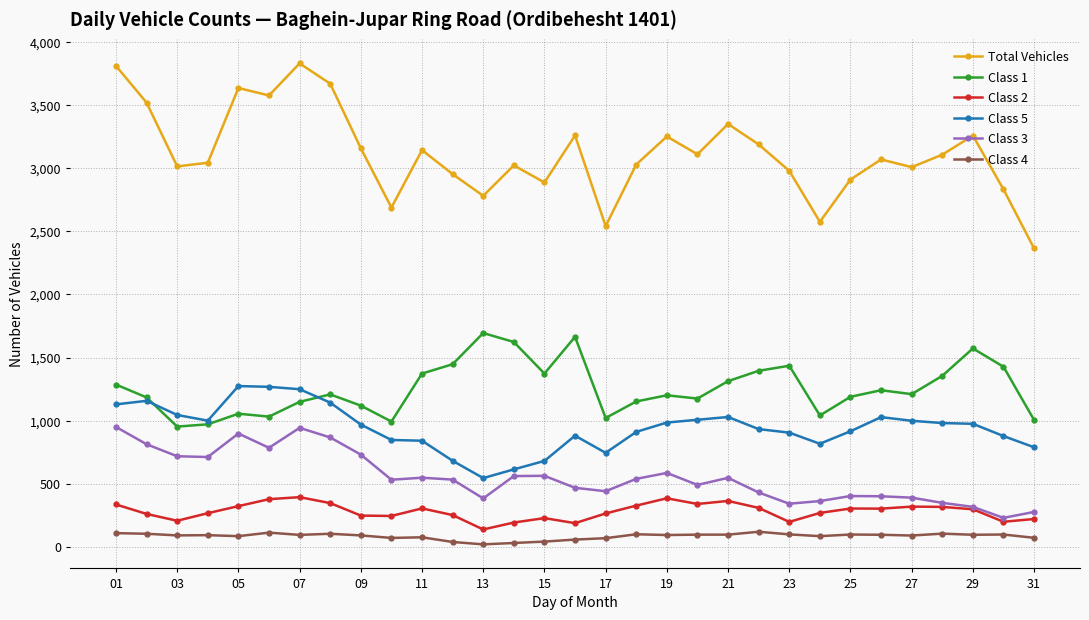

What is the greatest value displayed?

3830